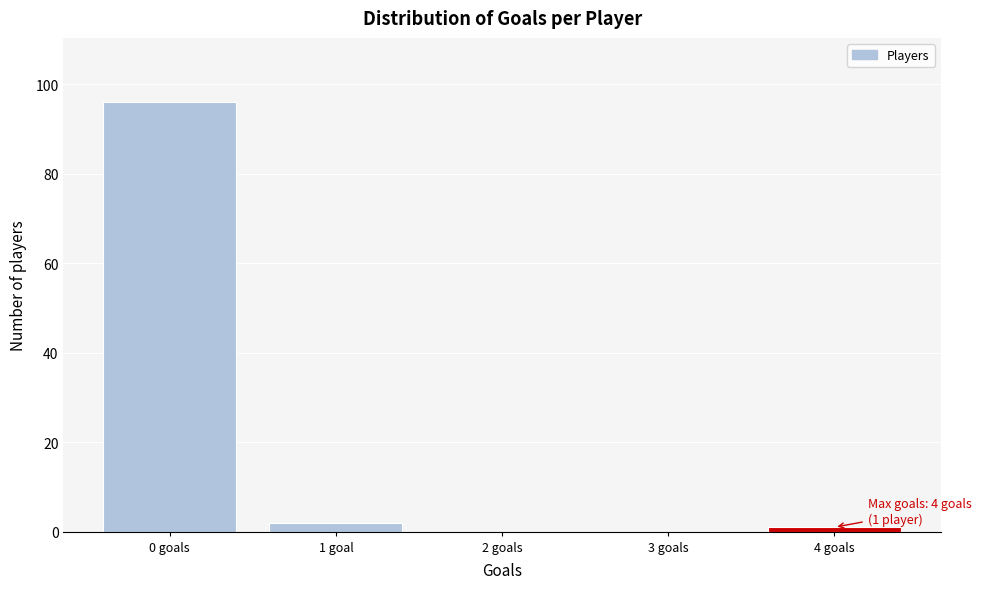

Reading left to right, transcribe all the data shown in this chart.

0 goals=96	1 goal=2	2 goals=0	3 goals=0	4 goals=1